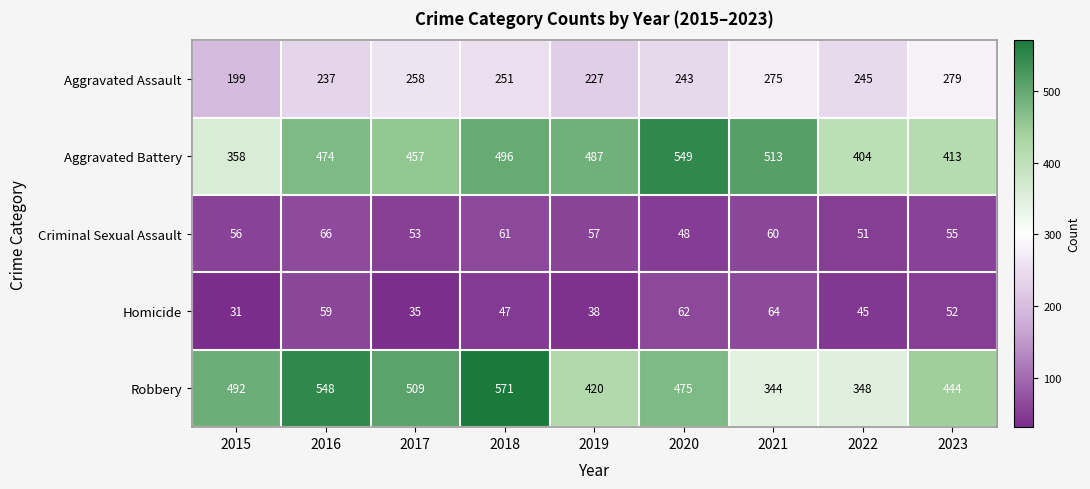

Is it true that Aggravated Battery equals 758 at 2020?

False